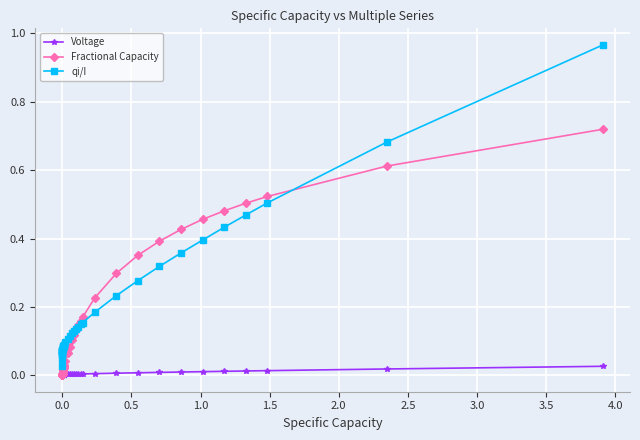

Which series has the largest range (max minus min)?

qi/I